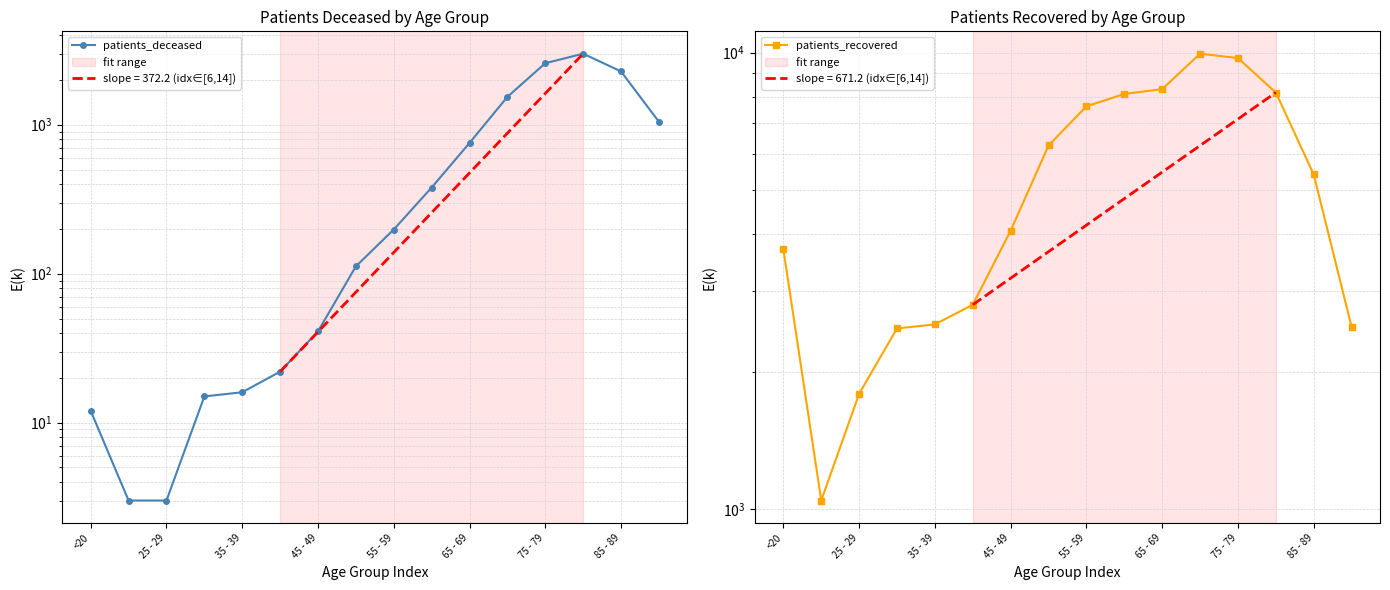

Reading right to left, list all the values displayed in this chart.

patients_deceased: 1047	2279	3000	2589	1539	755	379	198	112	41	22	16	15	3	3	12
patients_recovered: 2507	5407	8173	9724	9943	8314	8116	7625	6259	4073	2803	2538	2487	1789	1044	3706